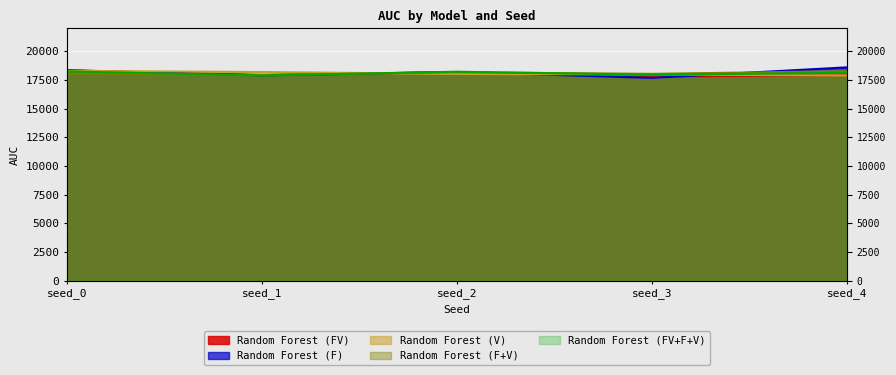

Which series ends up on top after the final intersection of Random Forest (FV) and Random Forest (V)?

Random Forest (FV)